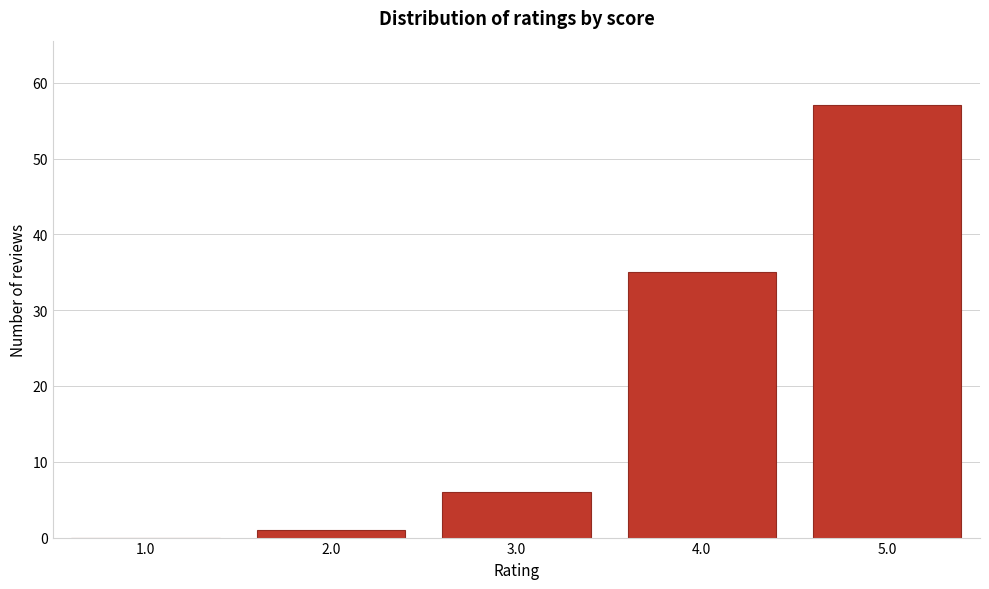

Reading left to right, list all the values displayed in this chart.

1.0=0	2.0=1	3.0=6	4.0=35	5.0=57